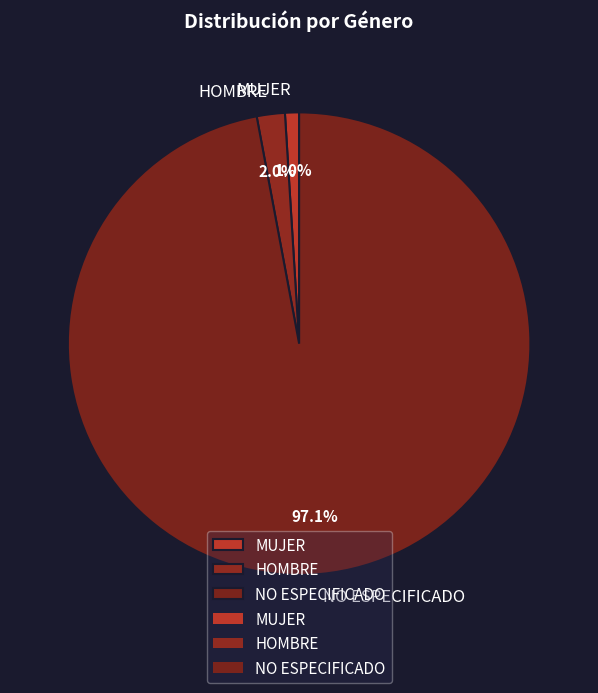

What is the largest slice in the pie chart?

NO ESPECIFICADO